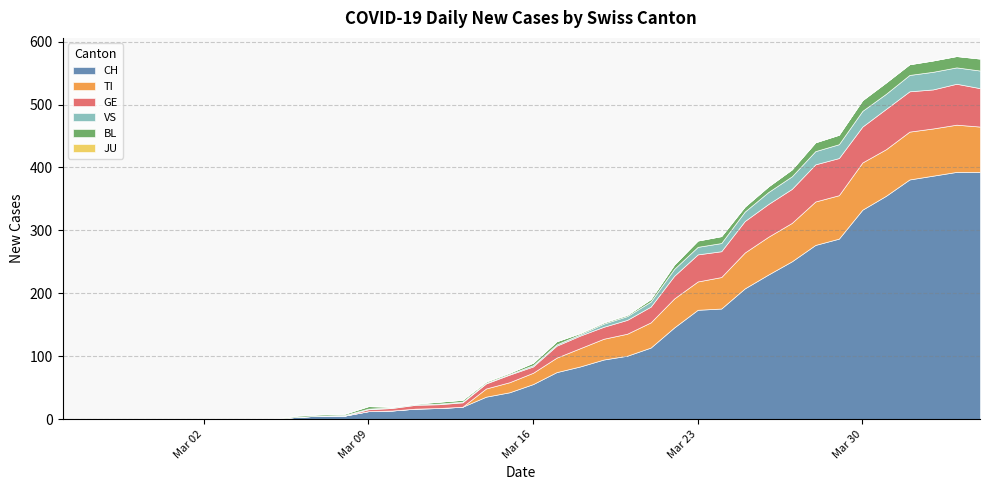

Rank the series at 2020-03-28 from highest to lowest value.

CH, TI, GE, VS, BL, JU